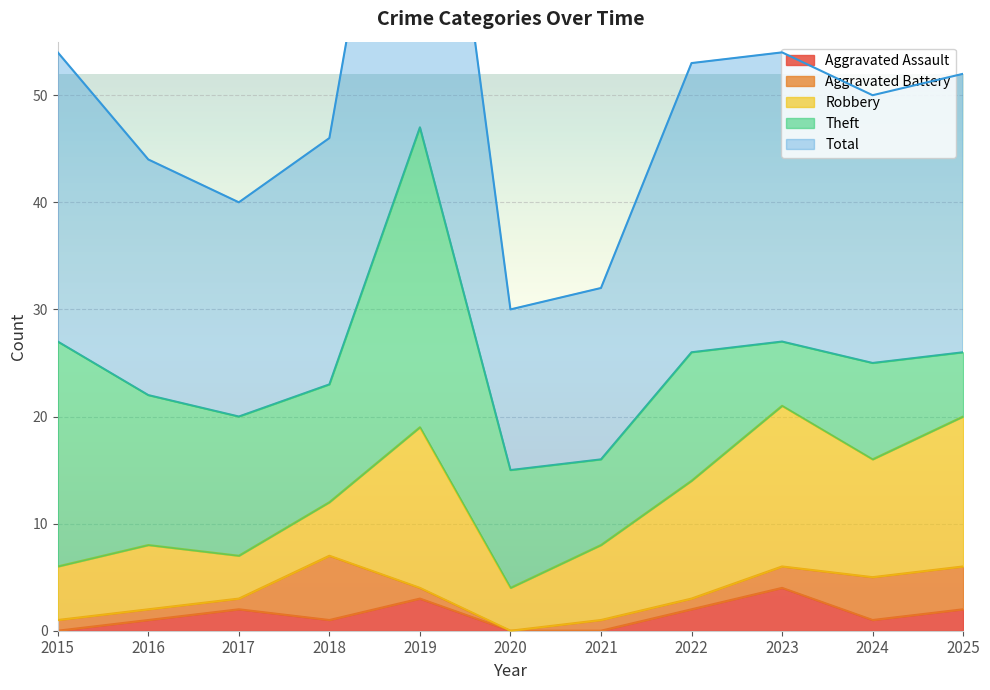

At which label does Aggravated Battery reach its peak?

2018